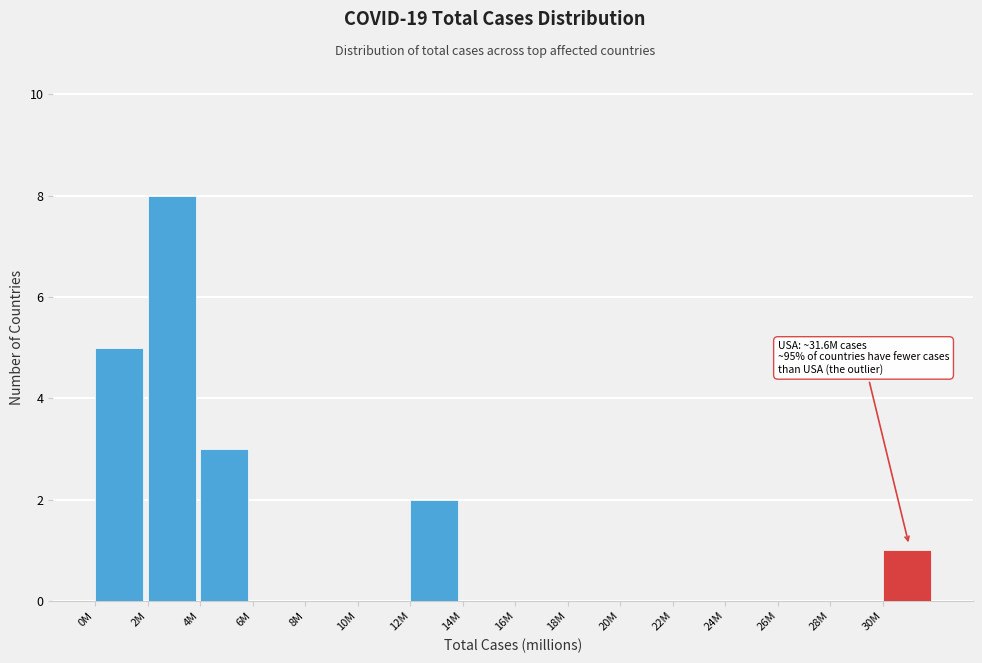

Reading left to right, transcribe all the data shown in this chart.

0M=5	2M=8	4M=3	6M=0	8M=0	10M=0	12M=2	14M=0	16M=0	18M=0	20M=0	22M=0	24M=0	26M=0	28M=0	30M=1